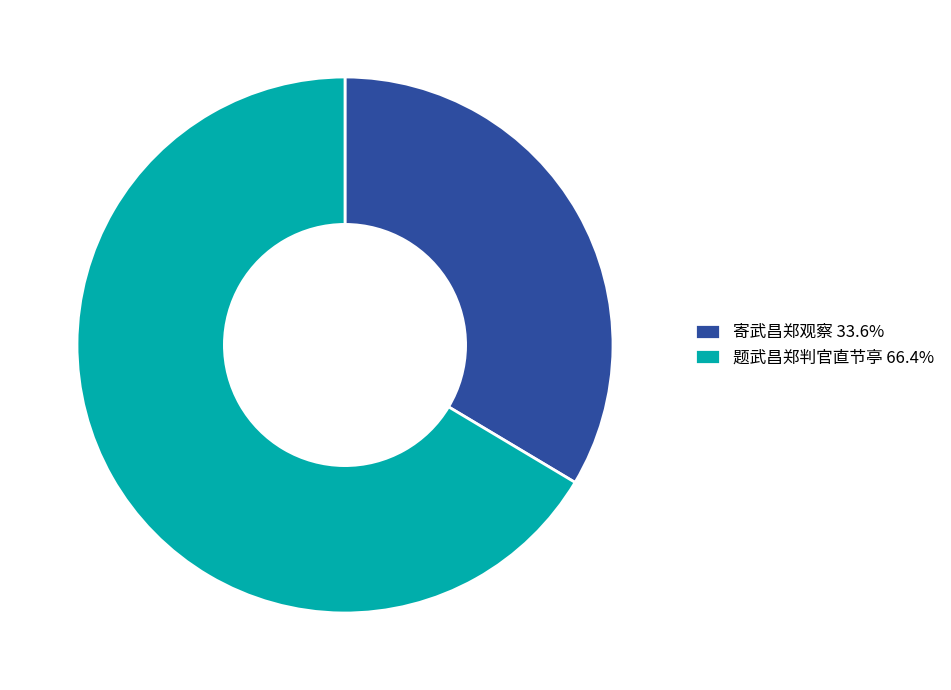

Is there a majority slice in this chart?

Yes